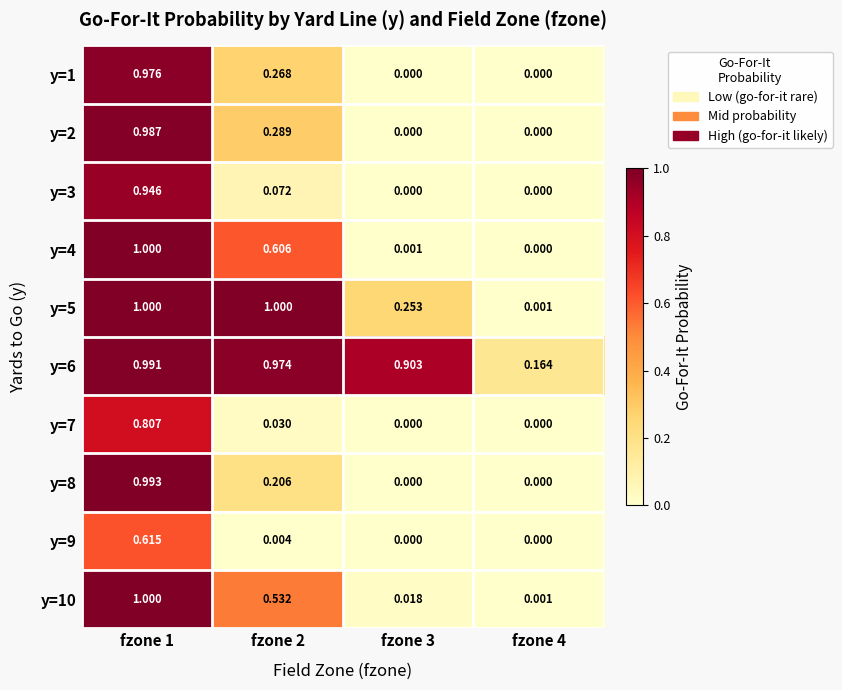

Is the value of y=7 at fzone 4 greater than the value of y=5 at fzone 1?

No